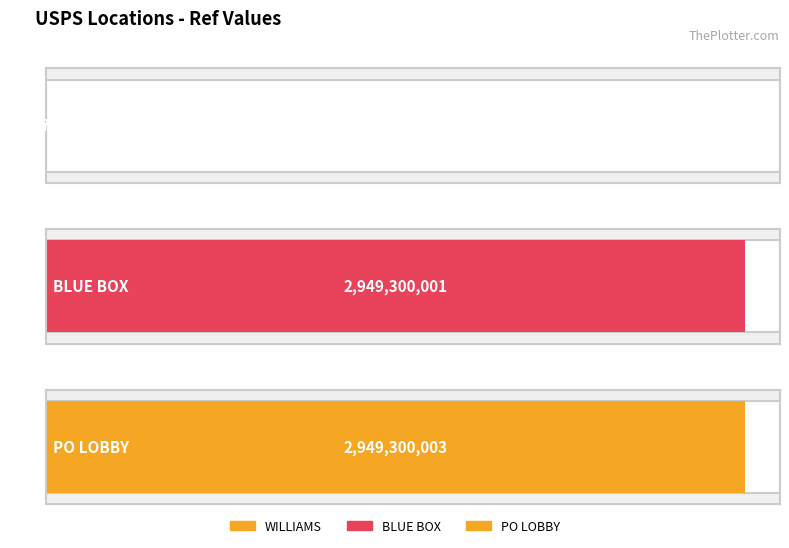

Reading right to left, extract all data points from this chart.

2949300003	2949300001	1387731